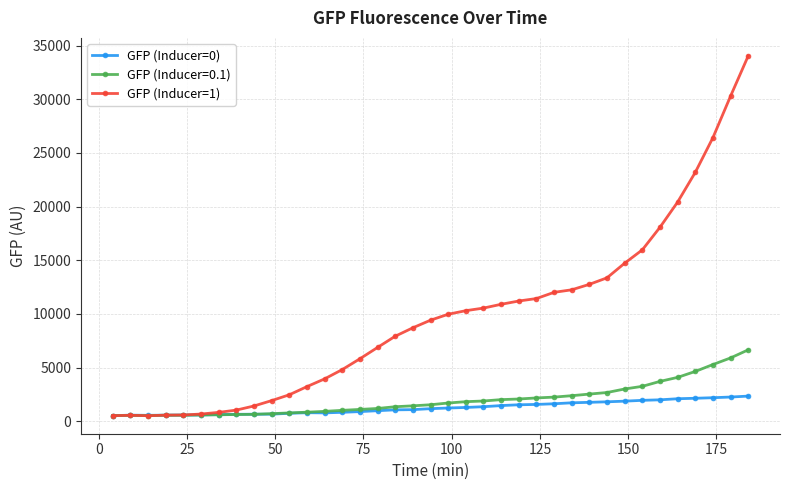

True or false: GFP (Inducer=1) has more than 0 interior local peaks.

True